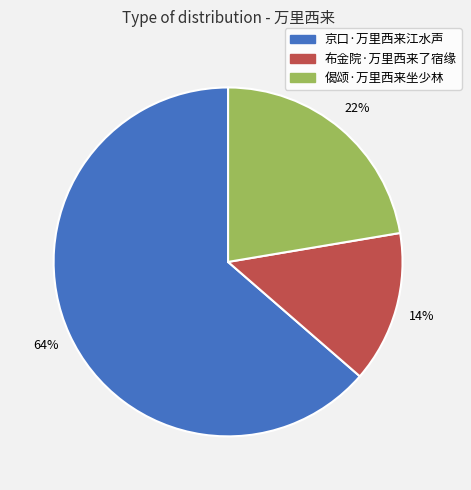

What is the largest slice in the pie chart?

京口·万里西来江水声